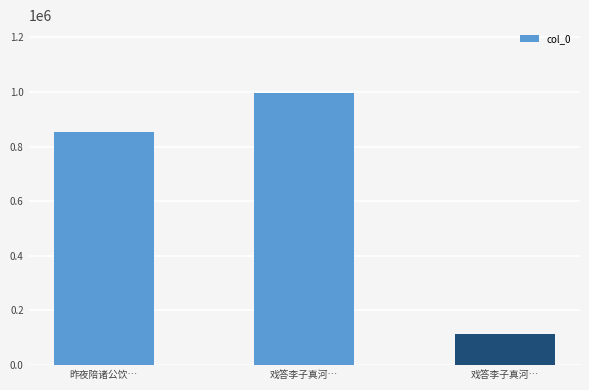

How many bars are there in total?

3